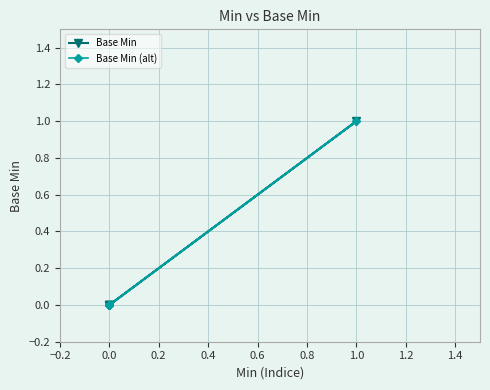

Does the chart have visible grid lines?

Yes